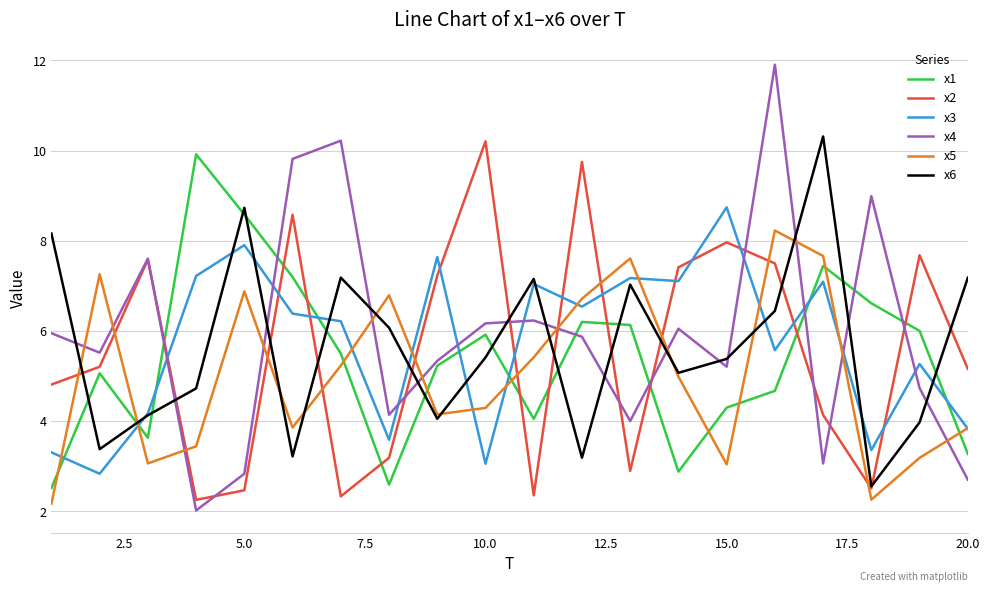

At how many categories does at least one series exceed 2?

20